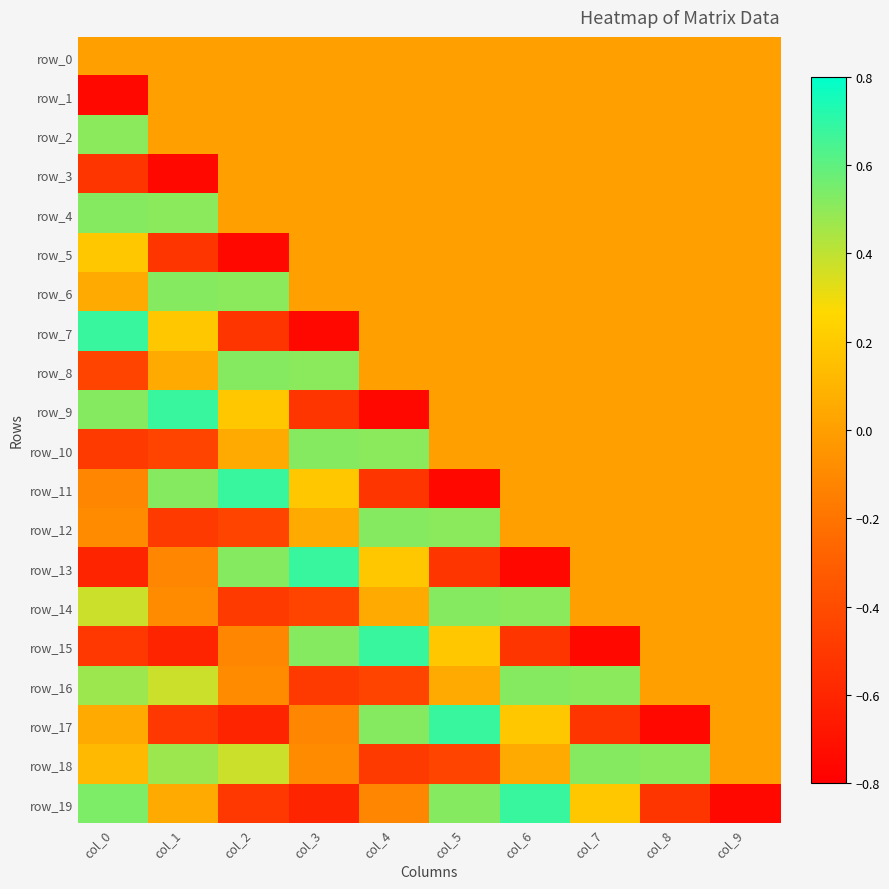

Between col_0 and col_2, which is larger?

col_2